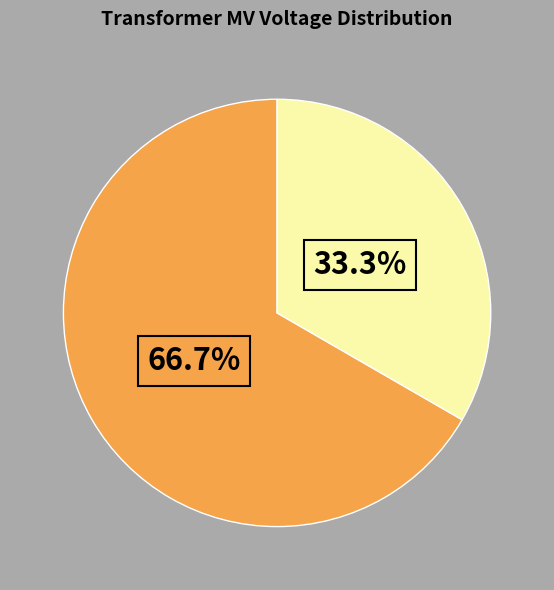

Is there a majority slice in this chart?

Yes